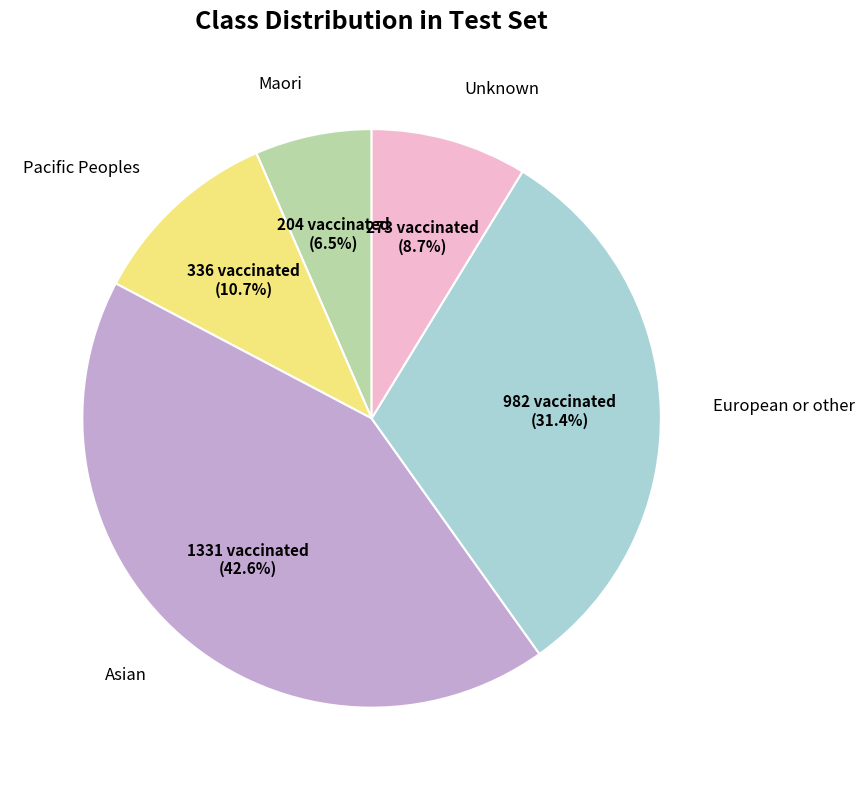

Is there any slice that represents more than half of the pie?

No